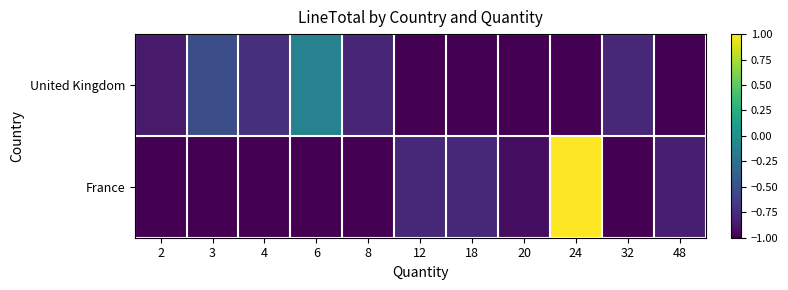

Which series has the largest range (max minus min)?

France